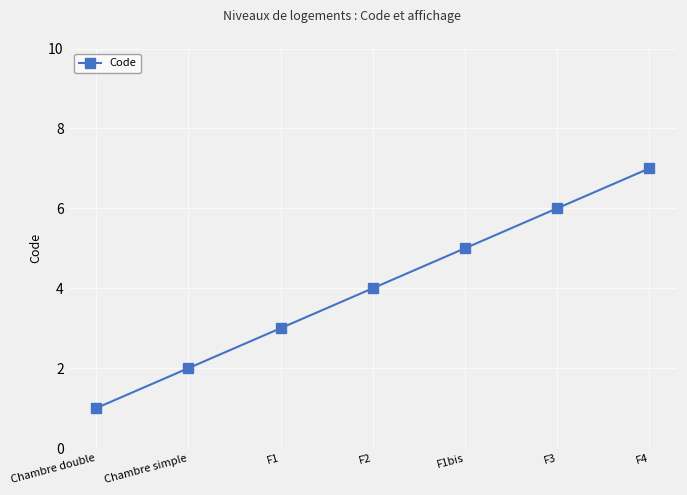

What is the label of the 5th point from the right?

F1